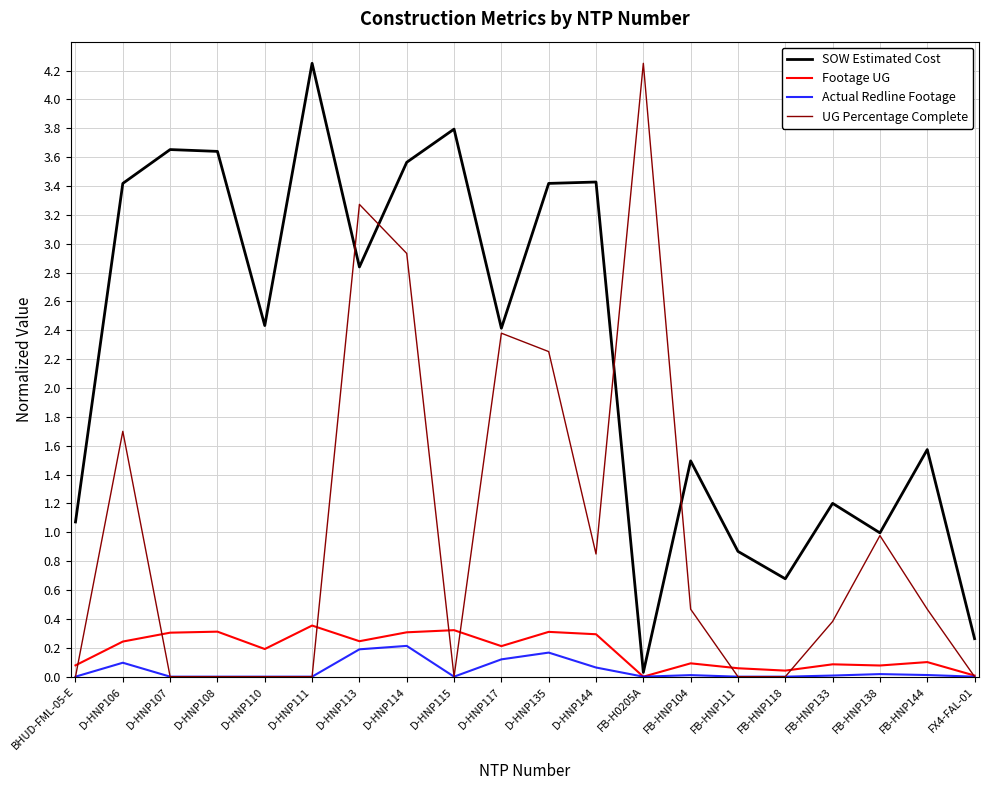

Is it true that UG Percentage Complete equals 2.4 at D-HNP117?

True